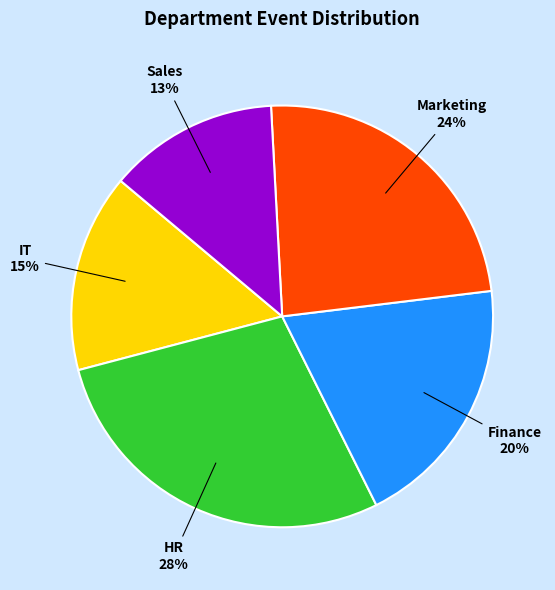

Is there any slice that represents more than half of the pie?

No